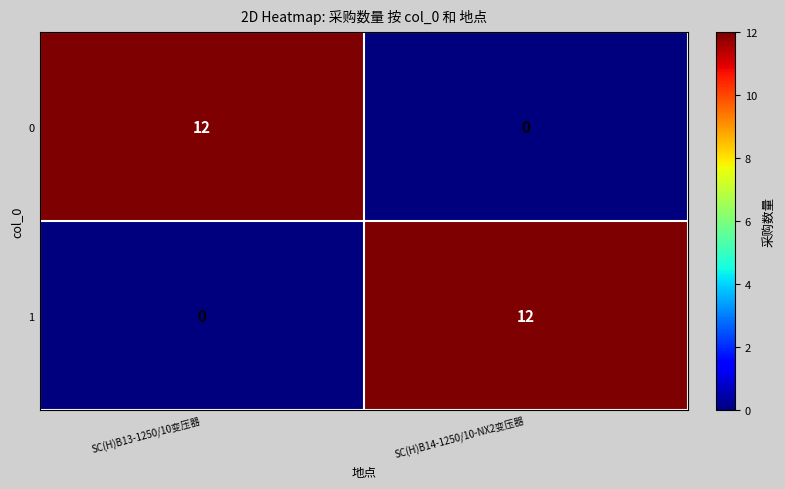

Which category has the highest value in the 0 series?

SC(H)B13-1250/10变压器